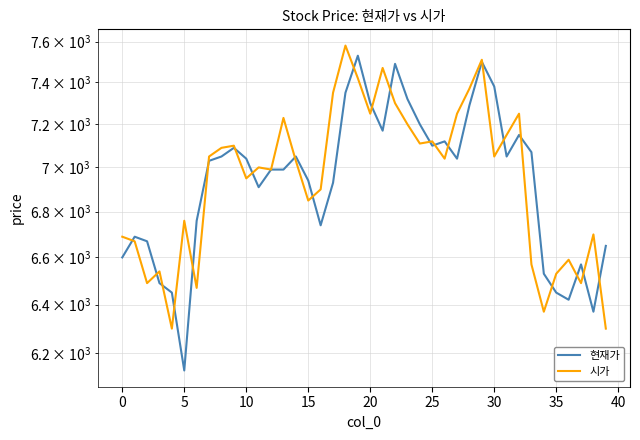

True or false: 시가 has a value of 6370 at 34.

True